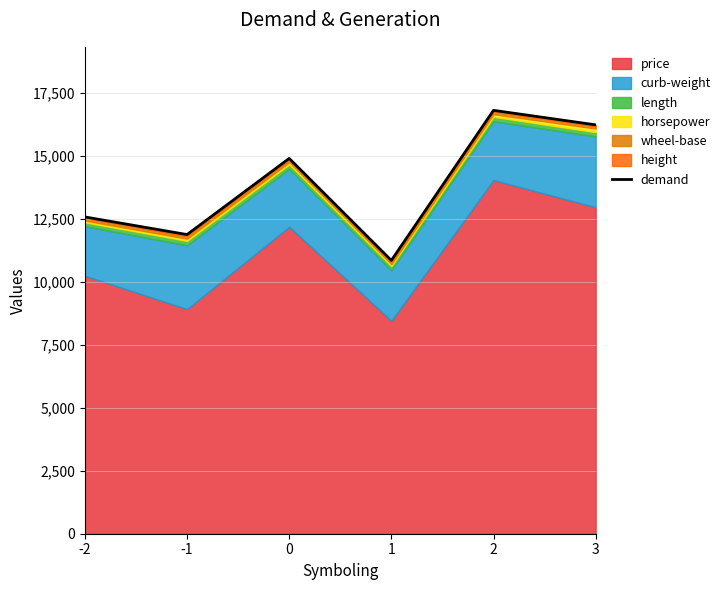

Which category has the highest value across all series?

2